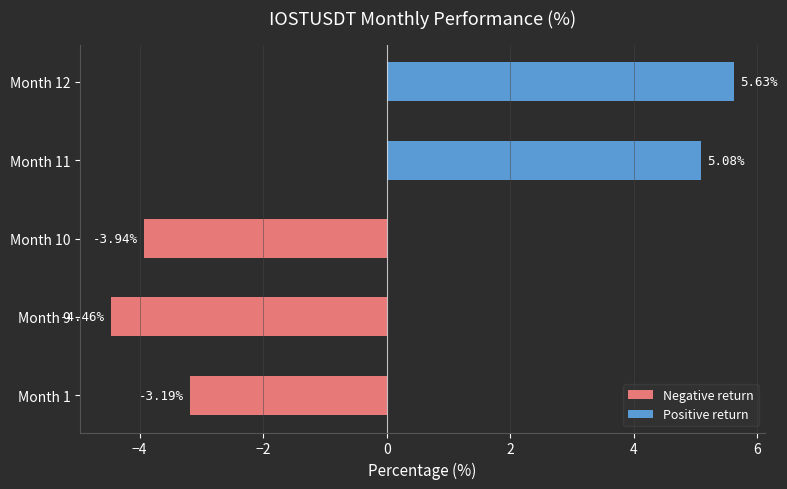

Which series has the widest spread of values?

Positive return